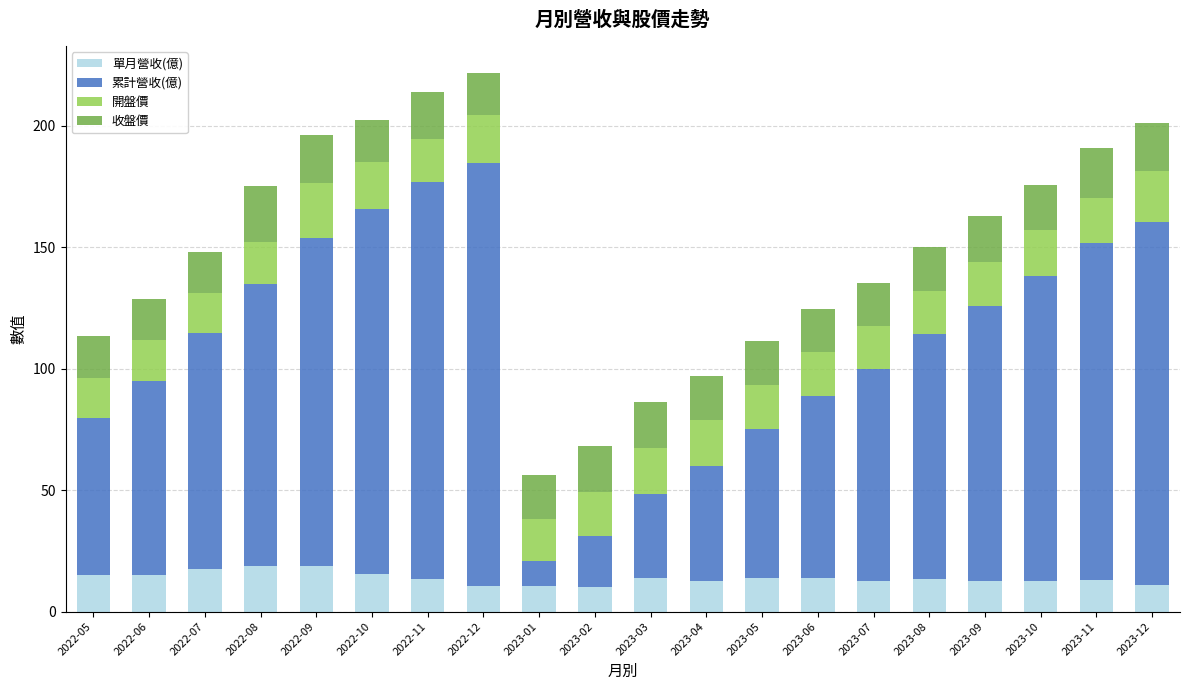

What is the highest value of the 單月營收(億) series?

18.9